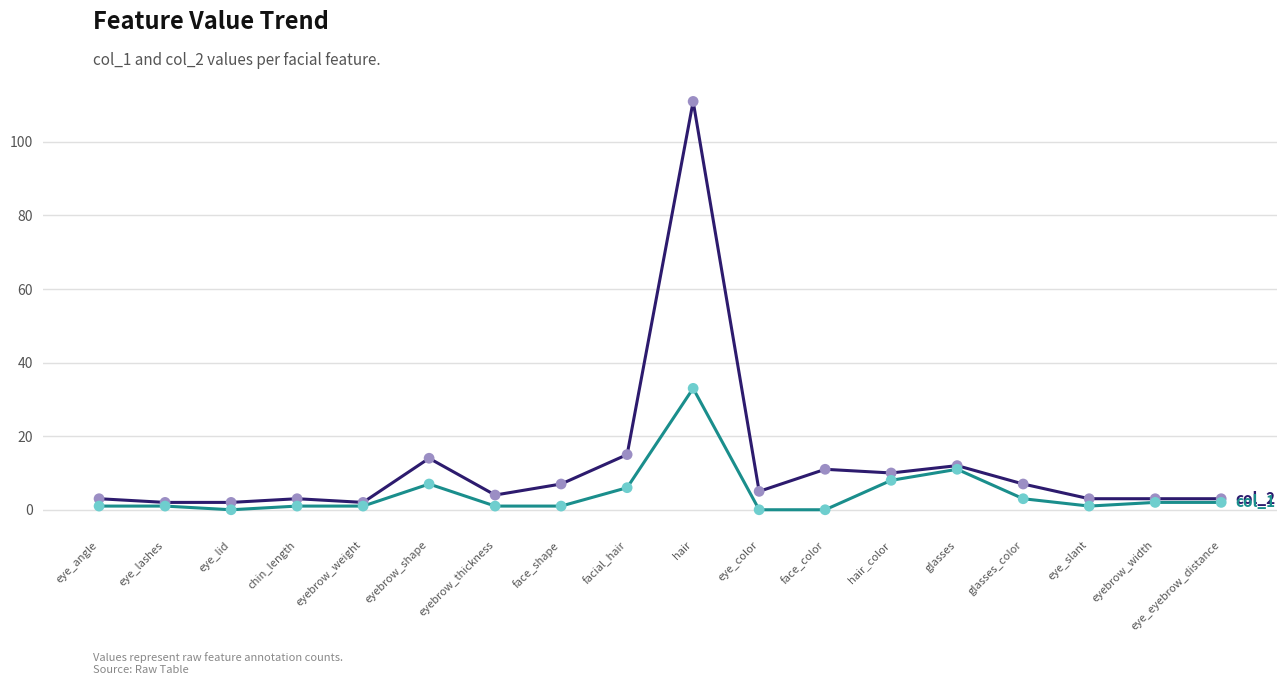

What is the difference between the highest and lowest values at eye_color?

5